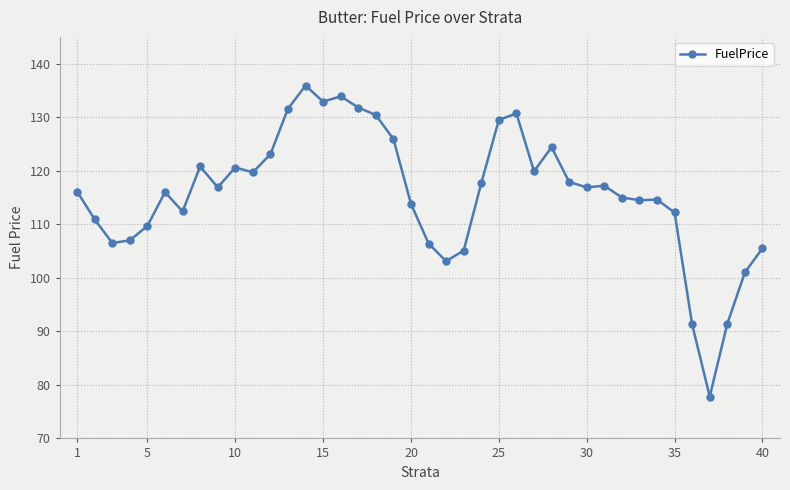

What is the value of the 16th point from the left?

133.9